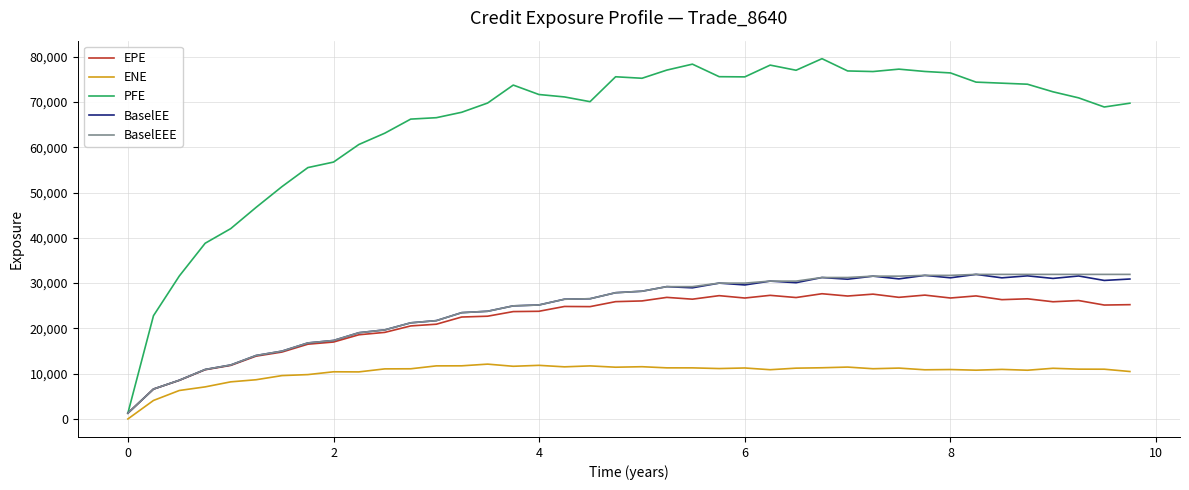

Which series has the largest total across all categories?

PFE